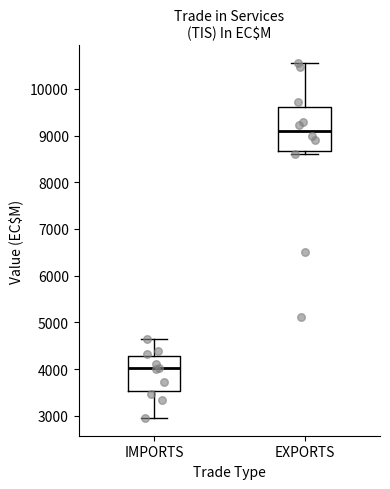

Which box's median line is the highest?

EXPORTS